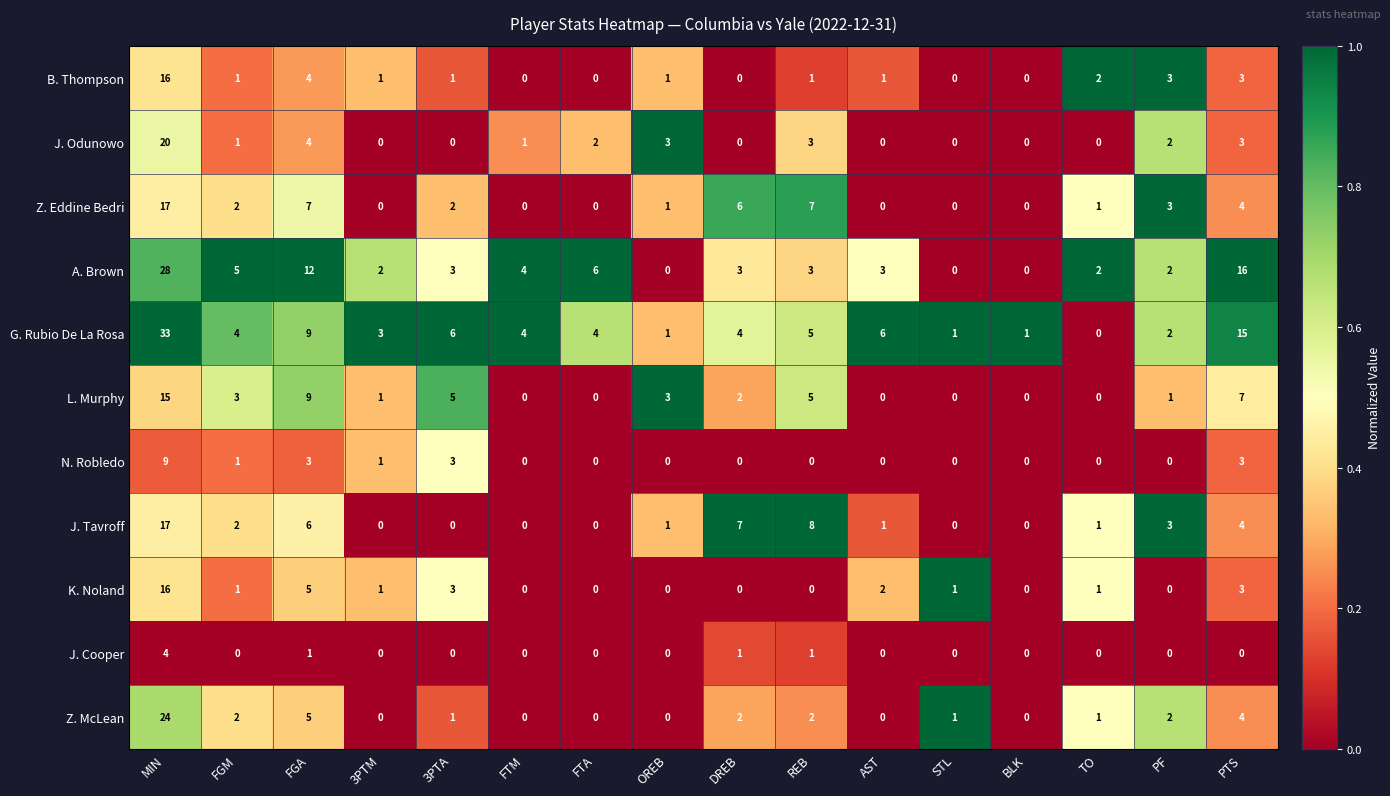

What is the difference between the second highest and second lowest values in the A. Brown series?

16